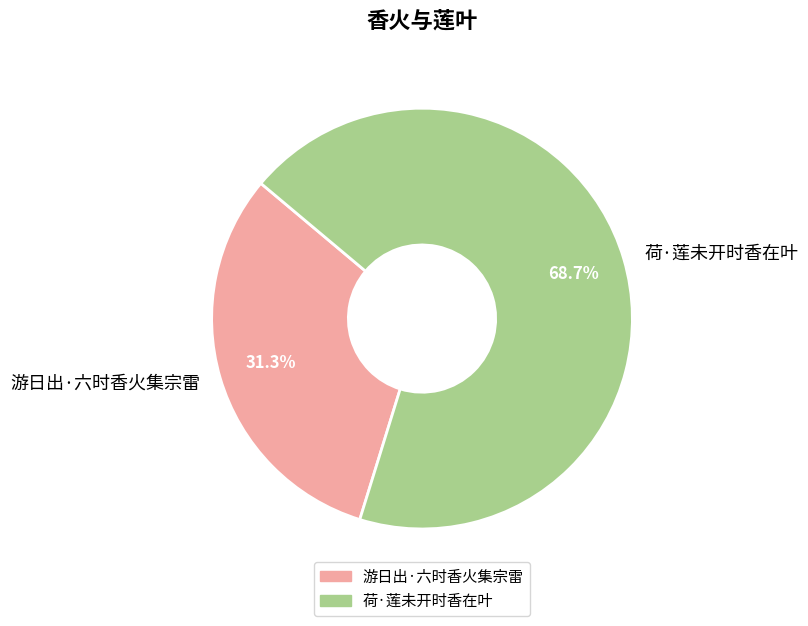

To the nearest percent, what is the difference between the 荷·莲未开时香在叶 and 游日出·六时香火集宗雷 slice percentages?

37%